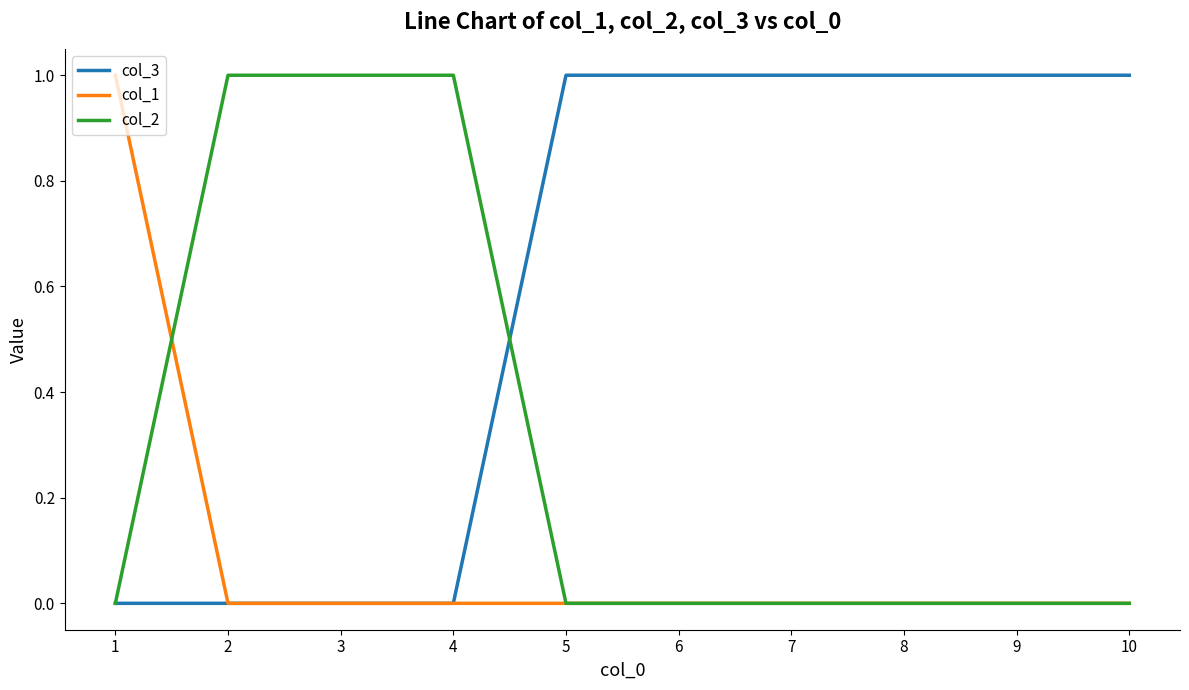

Which series has the largest total across all categories?

col_3